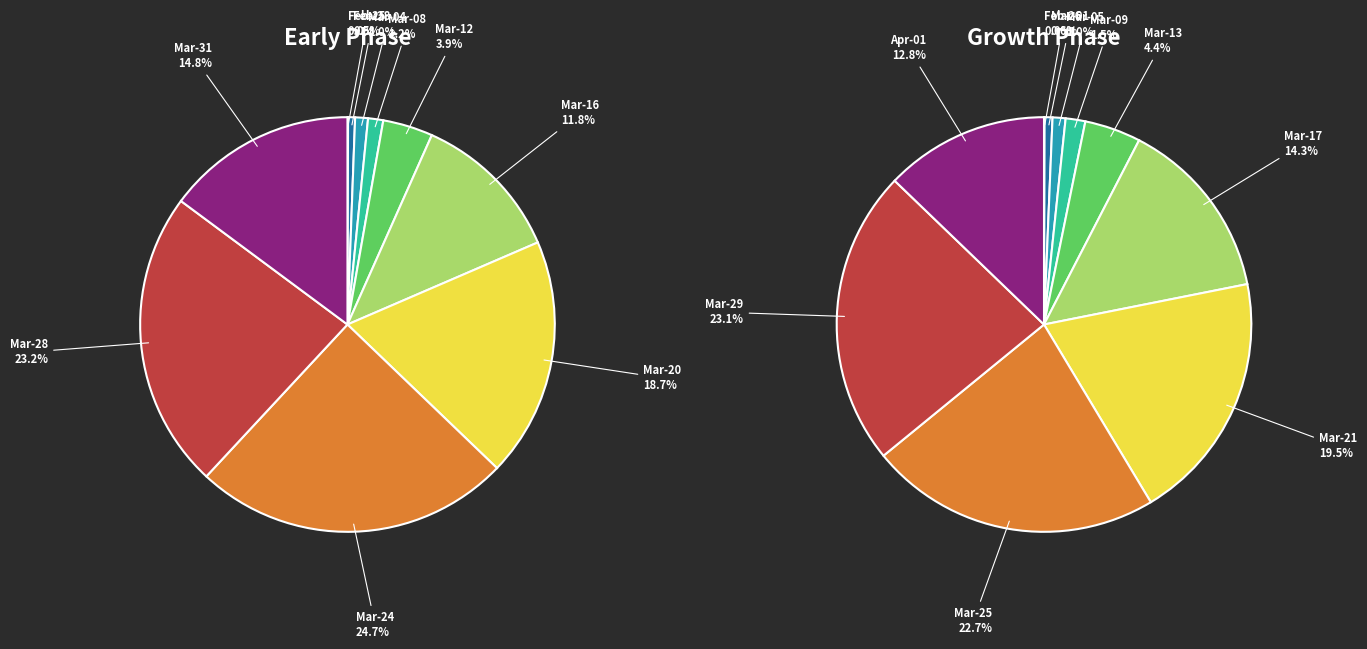

Is there a majority slice in this chart?

No